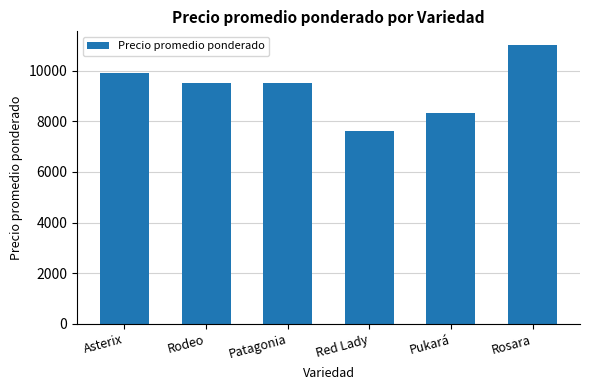

At which category does the chart reach its minimum across all series?

Red Lady